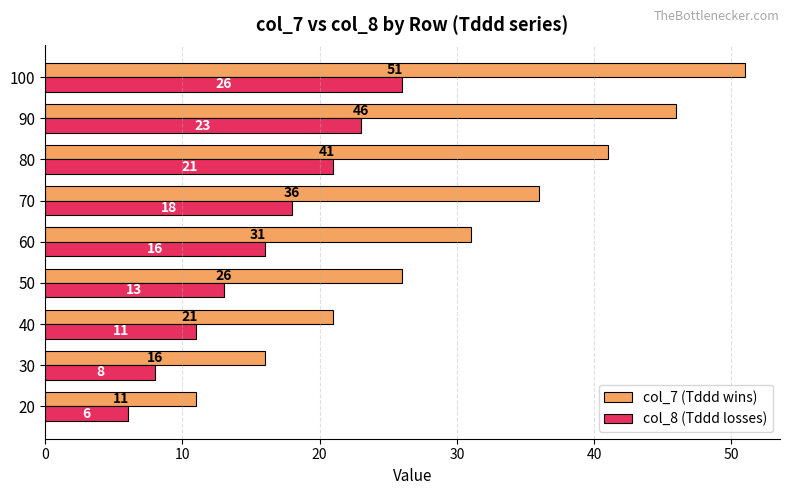

Rank the categories by col_7 (Tddd wins) value from highest to lowest.

100, 90, 80, 70, 60, 50, 40, 30, 20